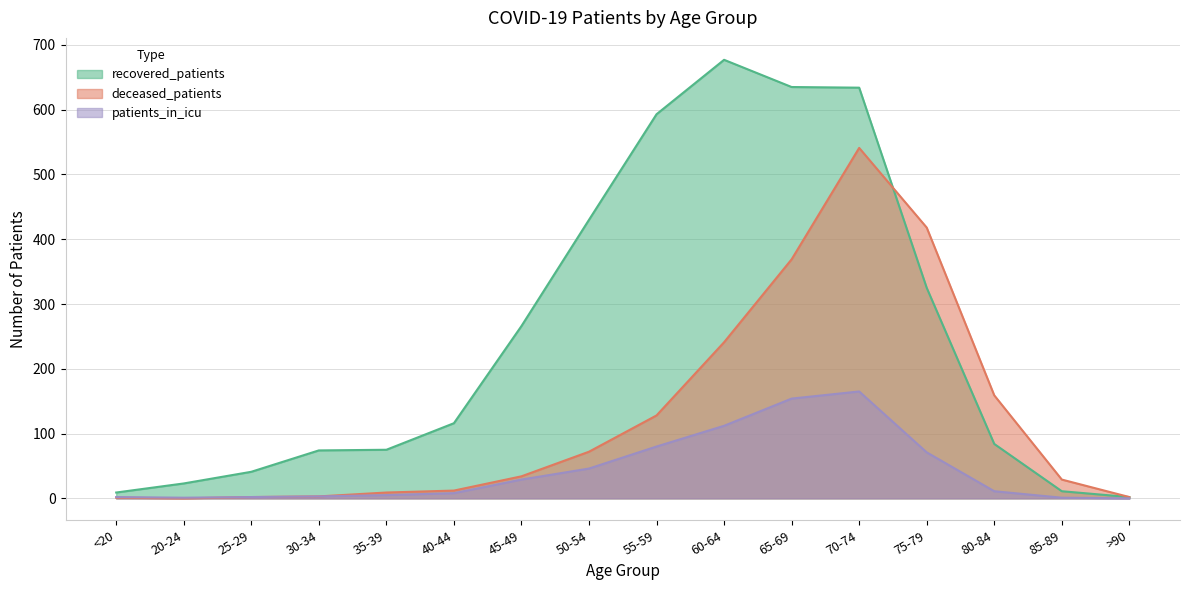

How many values in the recovered_patients series are below 116?

8